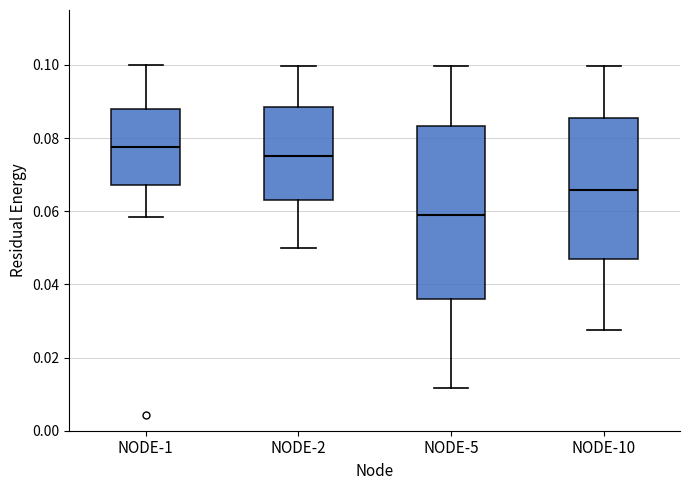

Reading left to right, read every box against the y-axis: the position of its median line, the range the box covers, and the ends of its whiskers. The values are not printed on the chart, so give them approximately, as read against the axis.

NODE-1: median 0.078, box 0.068 to 0.088, whiskers 0.058 to 0.100
NODE-2: median 0.076, box 0.064 to 0.088, whiskers 0.050 to 0.100
NODE-5: median 0.058, box 0.036 to 0.084, whiskers 0.012 to 0.100
NODE-10: median 0.066, box 0.046 to 0.086, whiskers 0.028 to 0.100